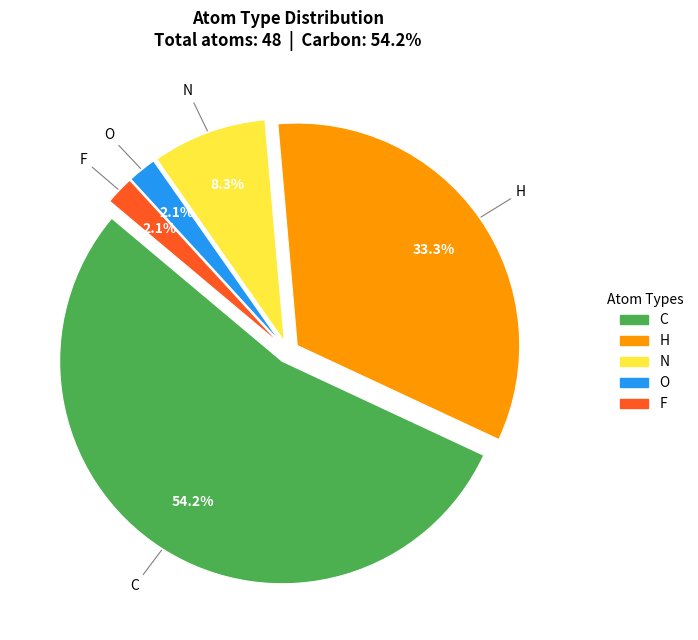

To the nearest percent, what is the average slice percentage?

20%